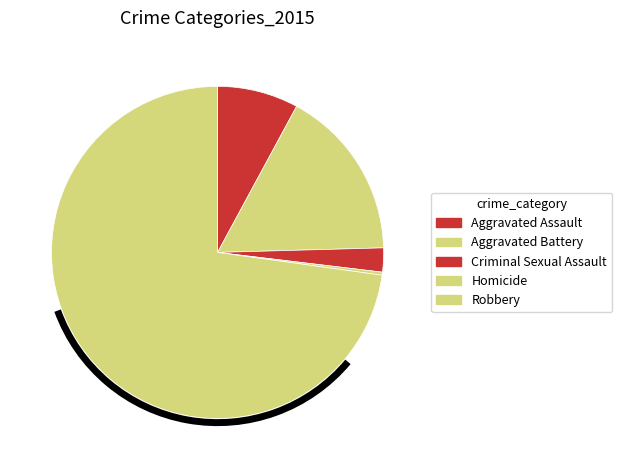

What portion of the pie excludes Robbery?

27.2%